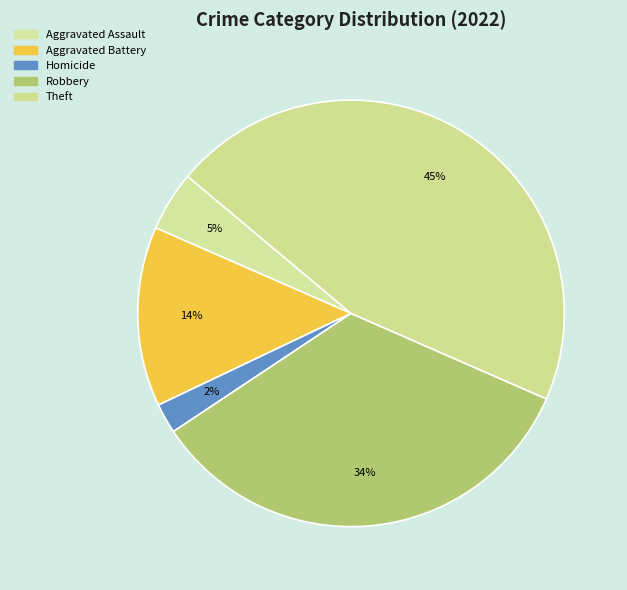

To the nearest percent, what portion does Homicide represent?

2%